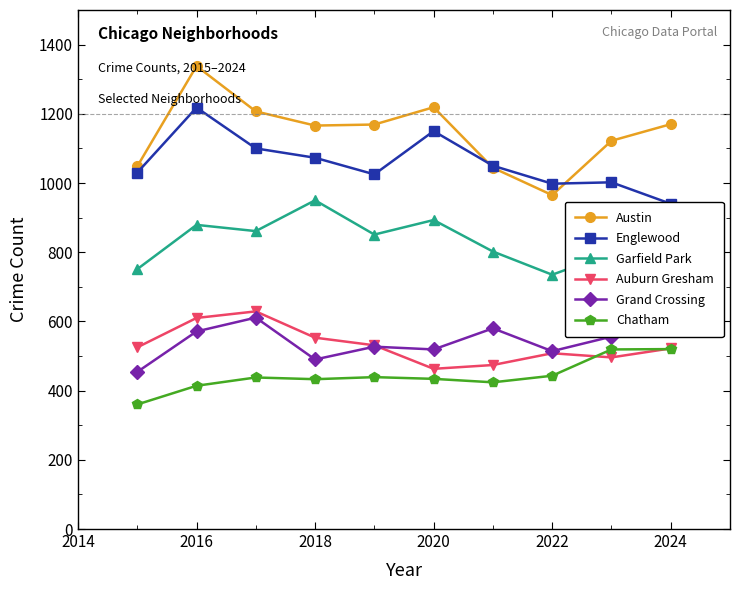

True or false: Austin and Chatham cross at least once.

False